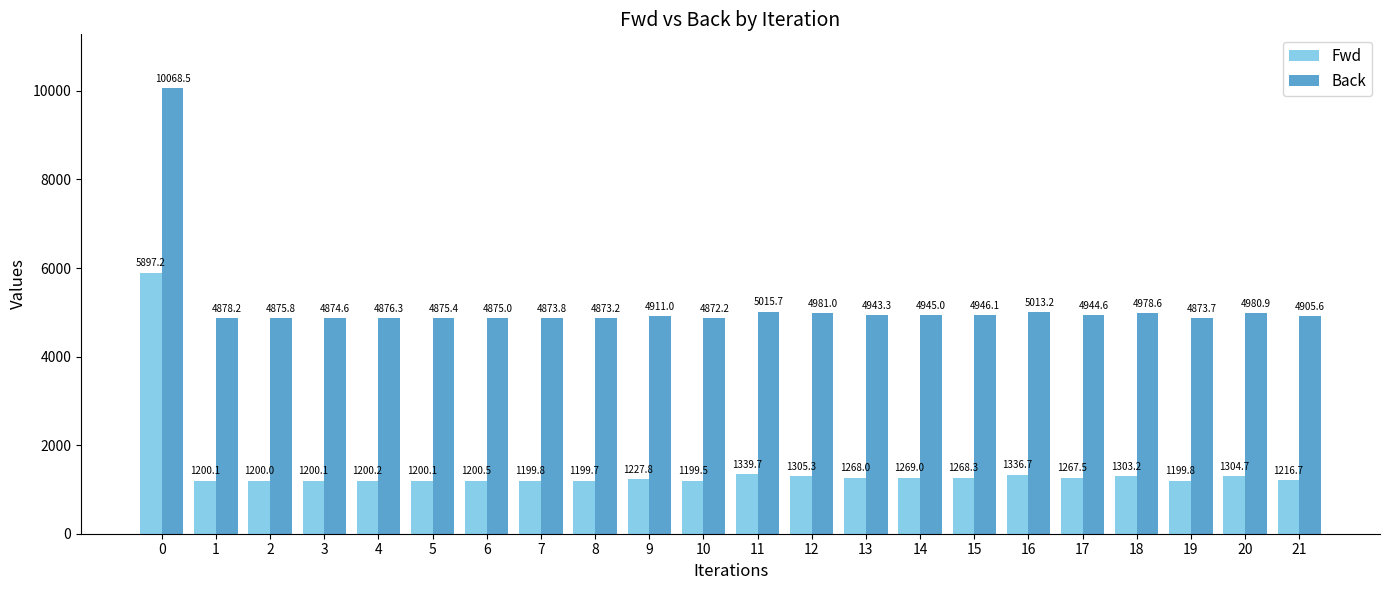

How many bars are there in total?

44